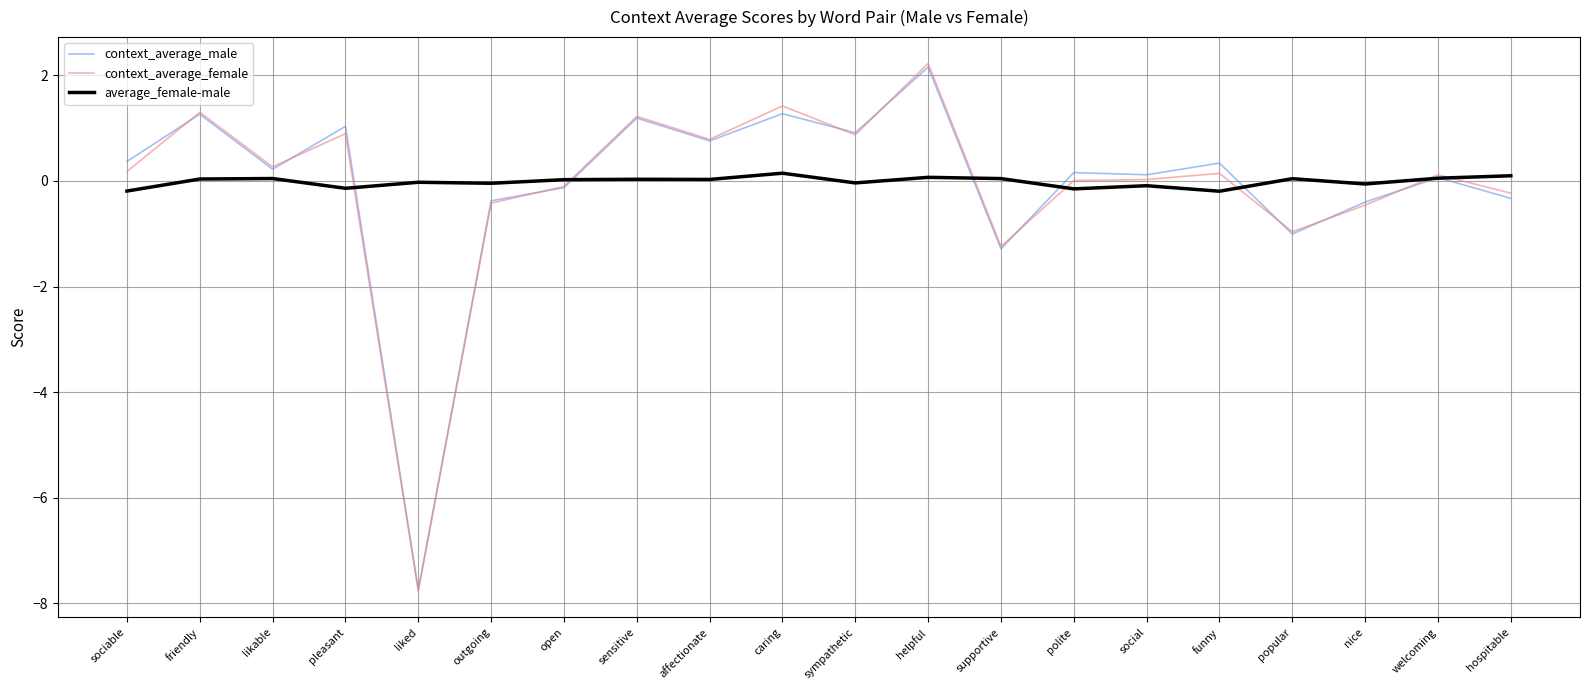

At which category is the sum across all series the highest?

helpful